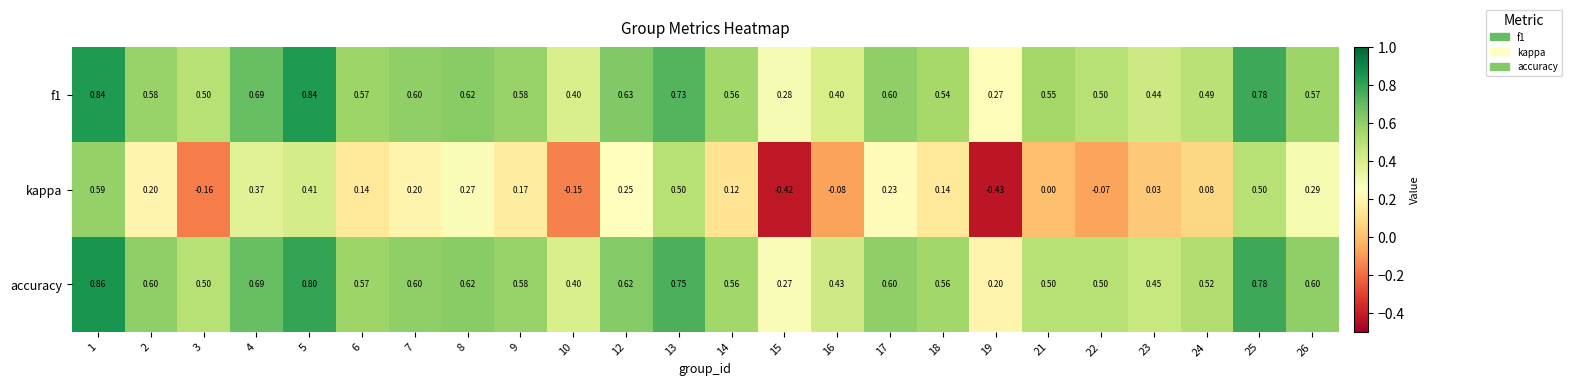

Between 4 and 6, which series saw the biggest shift?

kappa